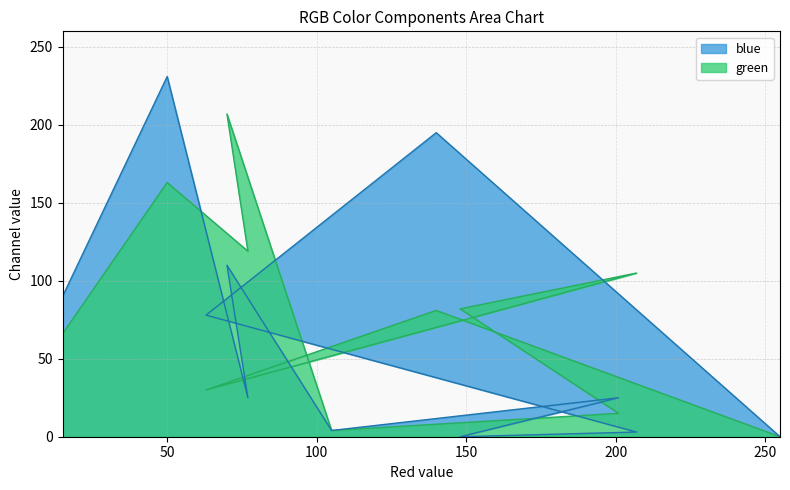

The blue series shows -74 at c6. True or false?

False